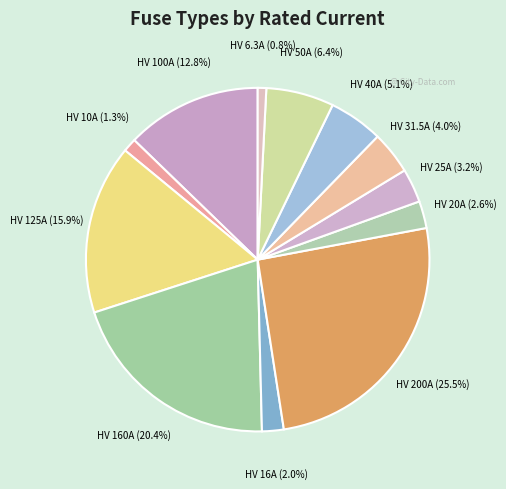

Rank the categories by value from lowest to highest.

HV 6.3A, HV 10A, HV 16A, HV 20A, HV 25A, HV 31.5A, HV 40A, HV 50A, HV 100A, HV 125A, HV 160A, HV 200A